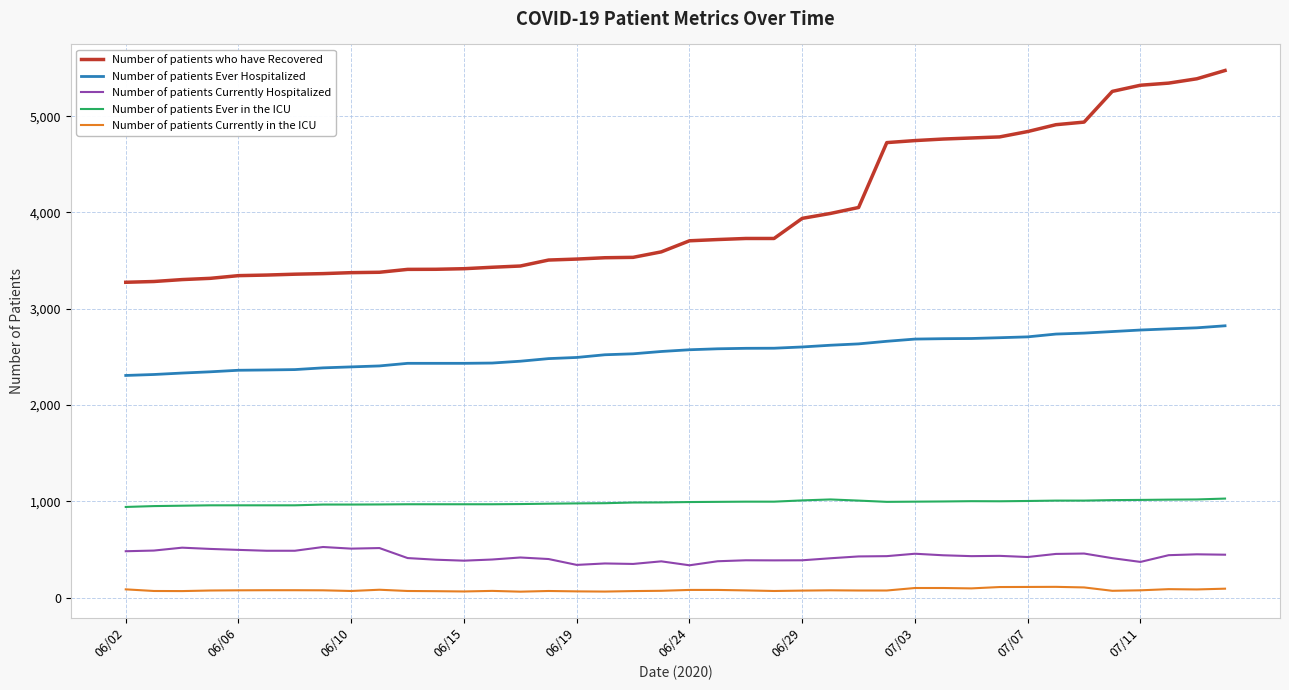

What is the difference between the maximum and minimum values in the Number of patients Currently Hospitalized series?

190